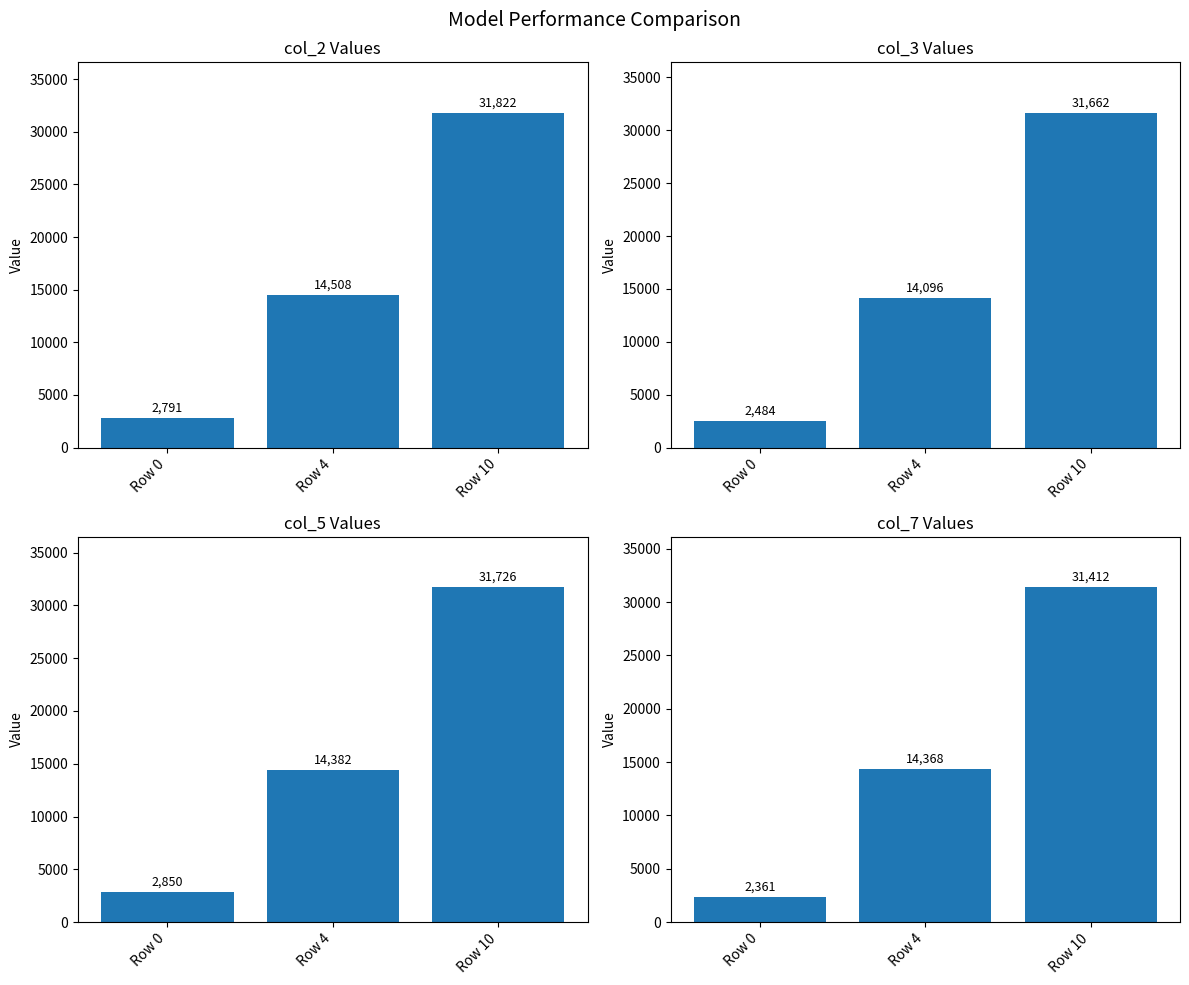

Where does the col_7 Values series first go above 14368?

Row 10